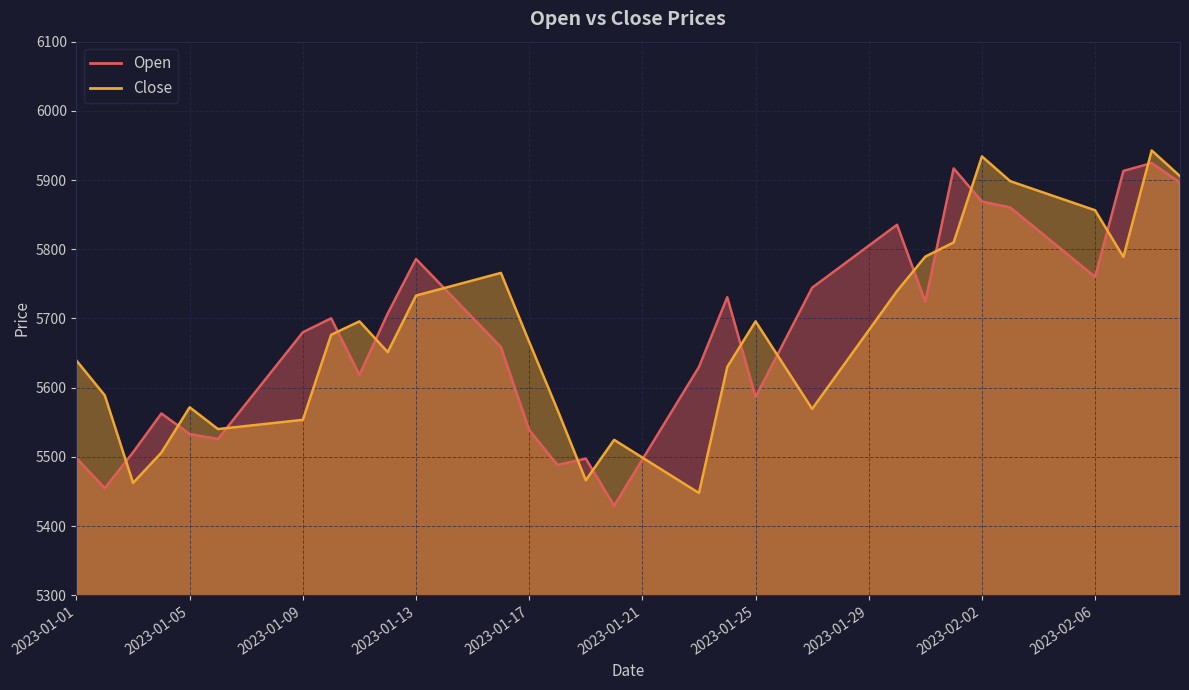

Where is Open nearest to the value 5676?

2023-01-09